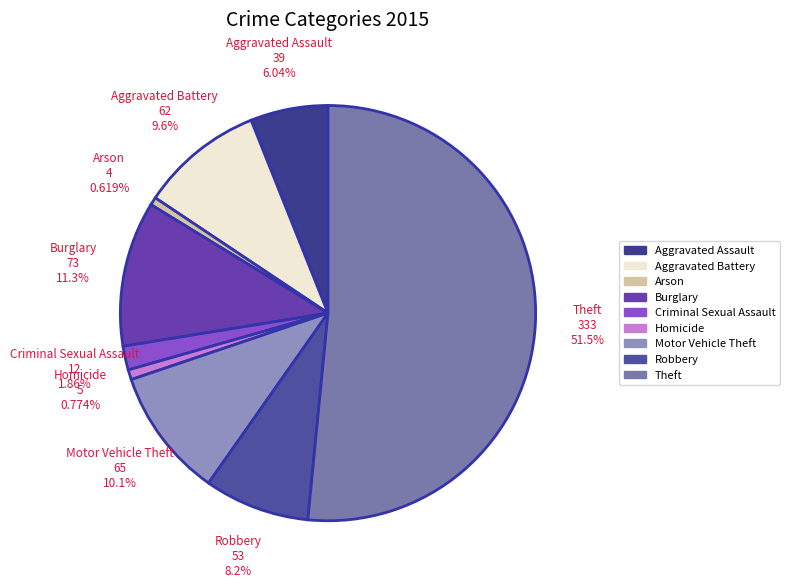

Which category accounts for the majority?

Theft